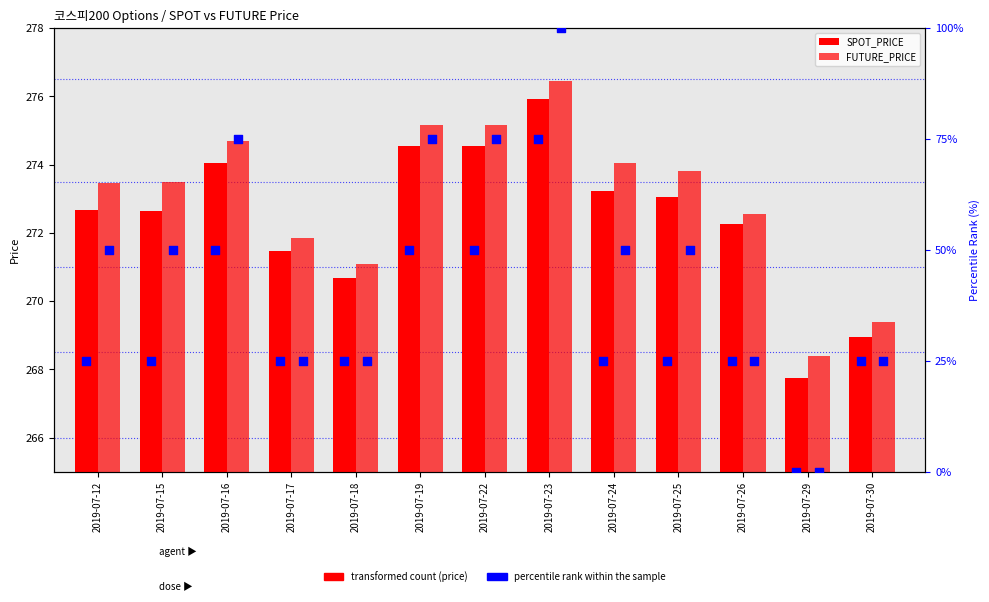

Which series has the widest spread of Y values?

future percentile rank